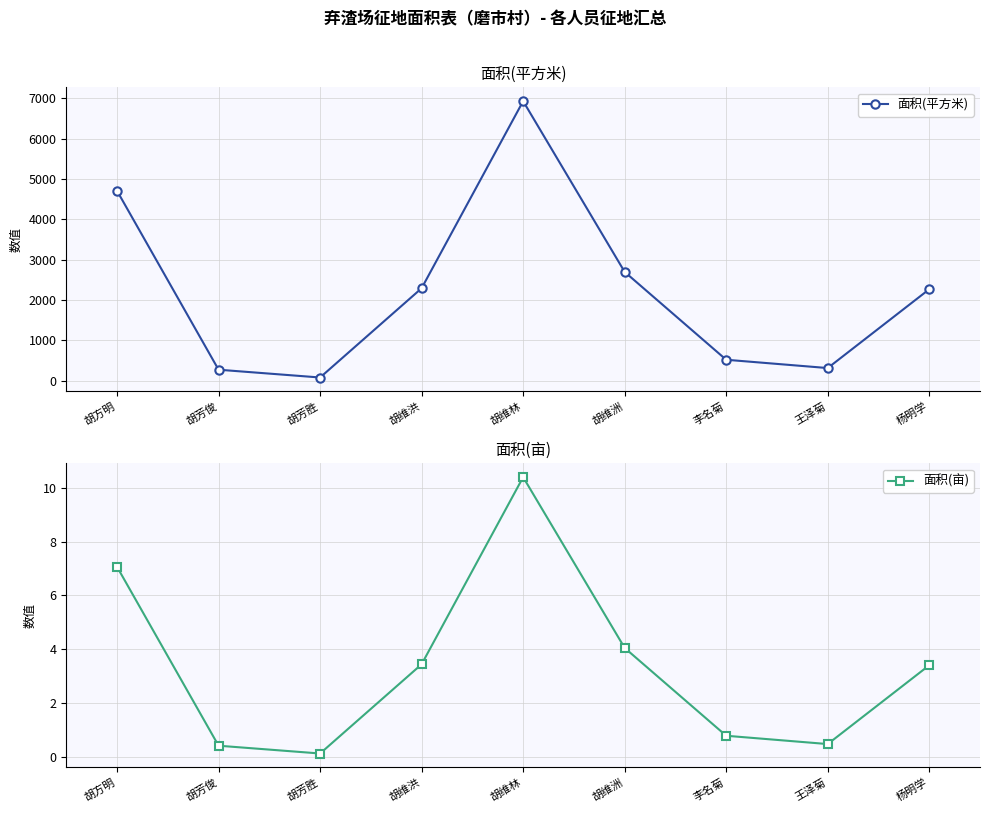

What is the difference between the maximum and minimum values in the 面积(平方米) series?

6851.4